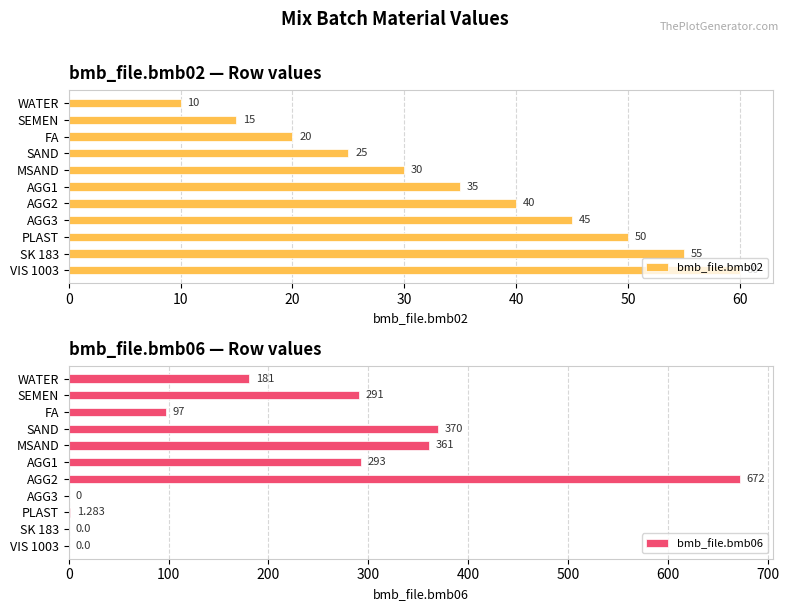

Reading left to right, extract all data points from this chart.

bmb_file.bmb02: 10.0	15.0	20.0	25.0	30.0	35.0	40.0	45.0	50.0	55.0	60.0
bmb_file.bmb06: 181.0	291.0	97.0	370.0	361.0	293.0	672.0	0.0	1.3	0.0	0.0